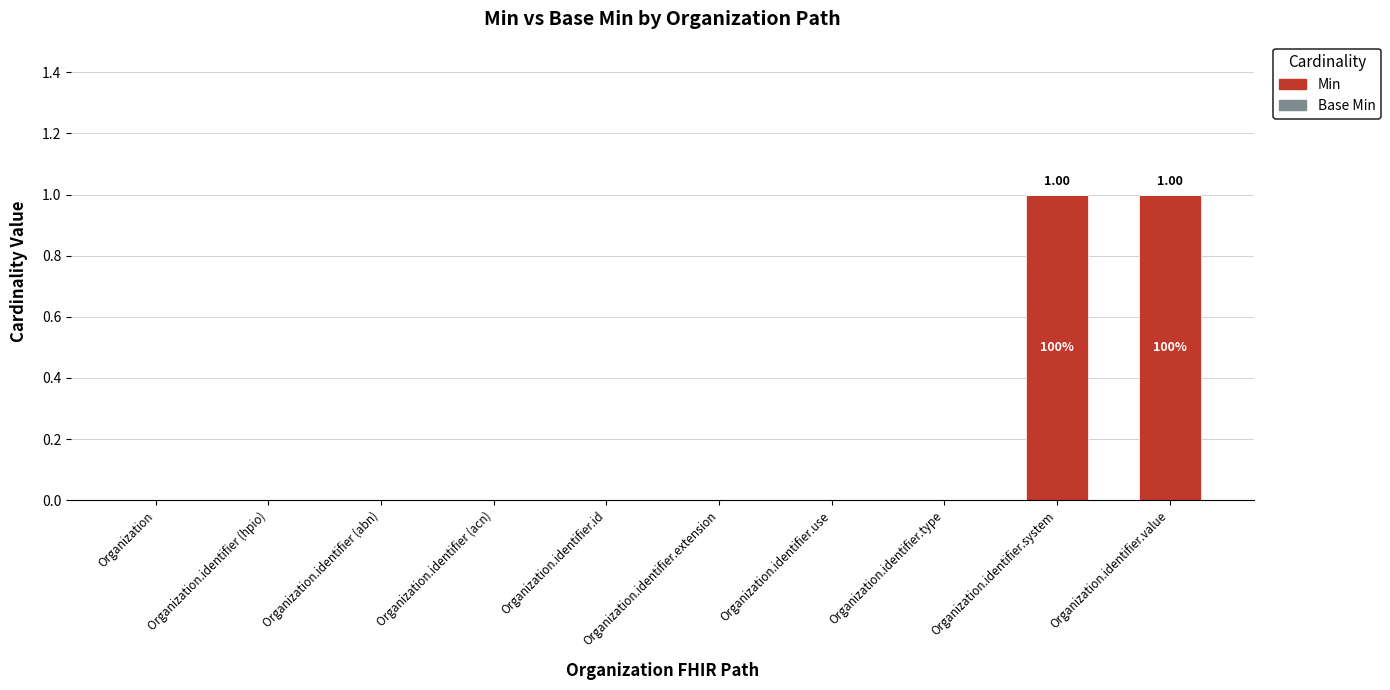

Between Organization.identifier (acn) and Organization.identifier.system, which is larger?

Organization.identifier.system